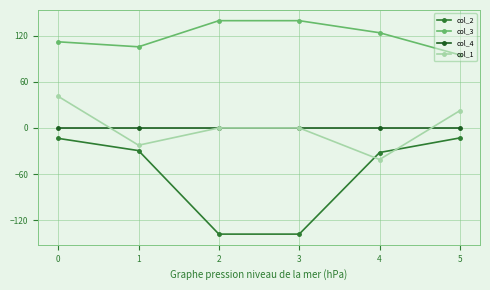

What are all the series names shown in the legend?

col_2, col_3, col_4, col_1